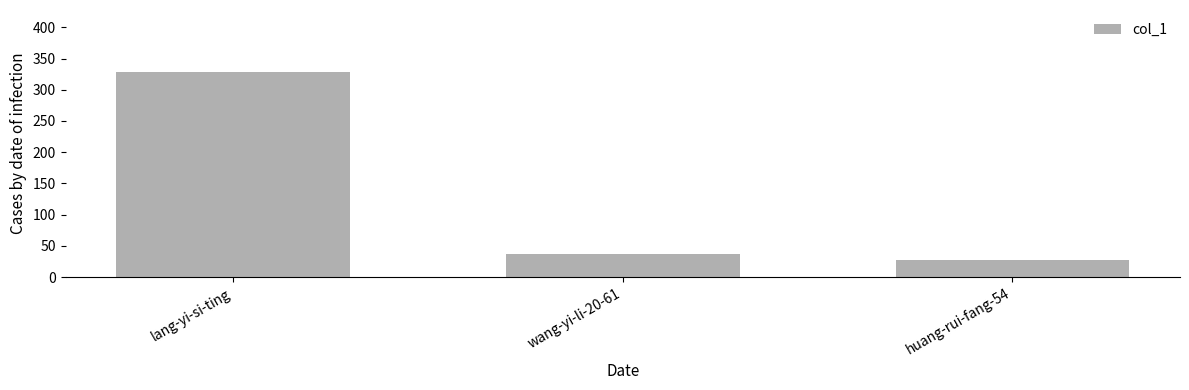

List the labels in order of value, smallest first.

huang-rui-fang-54, wang-yi-li-20-61, lang-yi-si-ting